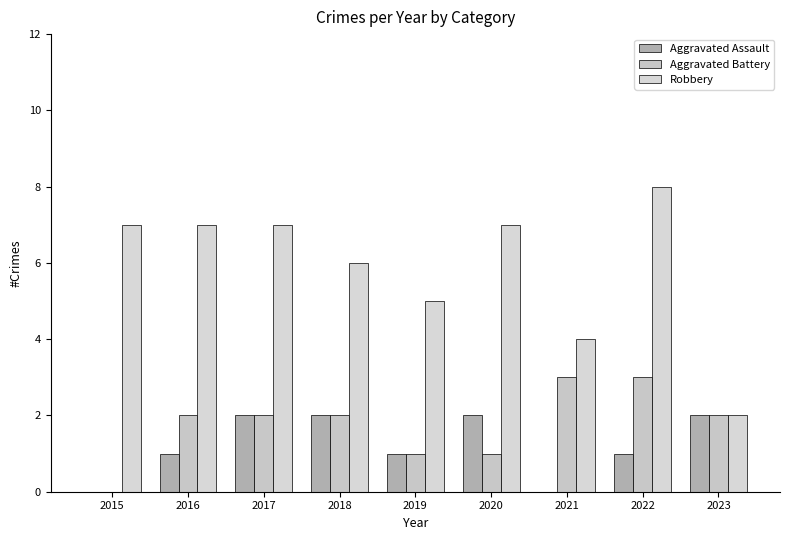

Rank the series at 2015 from highest to lowest value.

Robbery, Aggravated Assault, Aggravated Battery